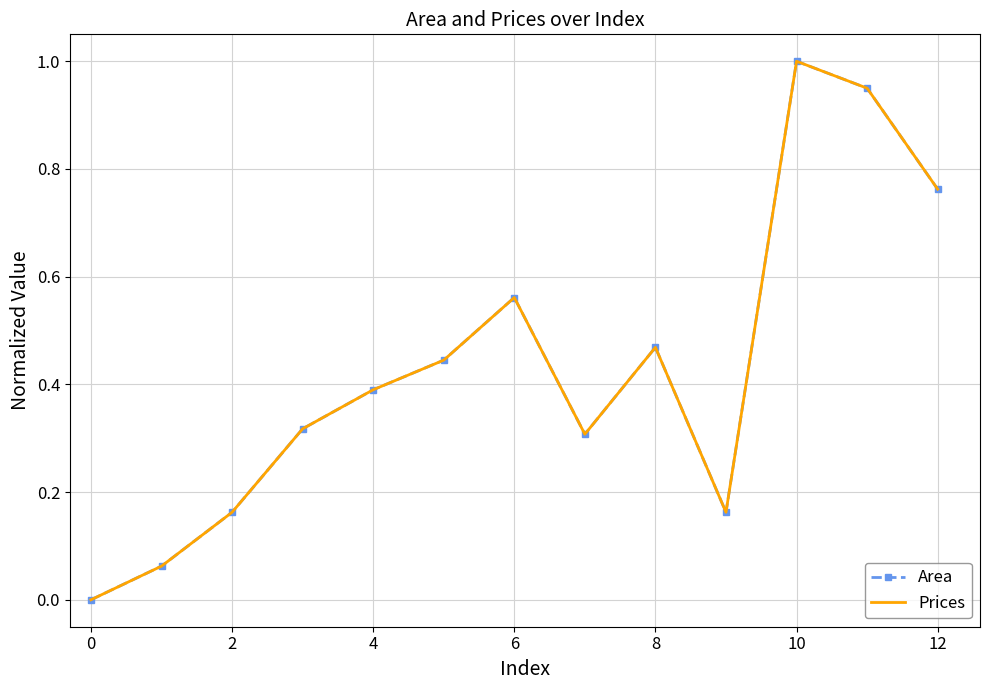

What is the difference between the maximum and minimum values in the Prices series?

1.0